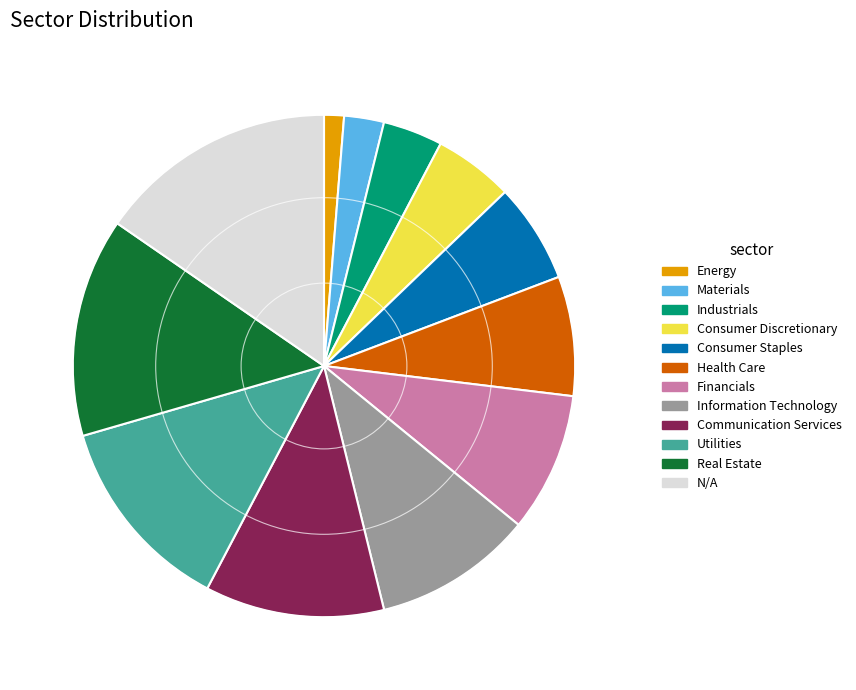

Does Communication Services account for over 50% of the chart?

No